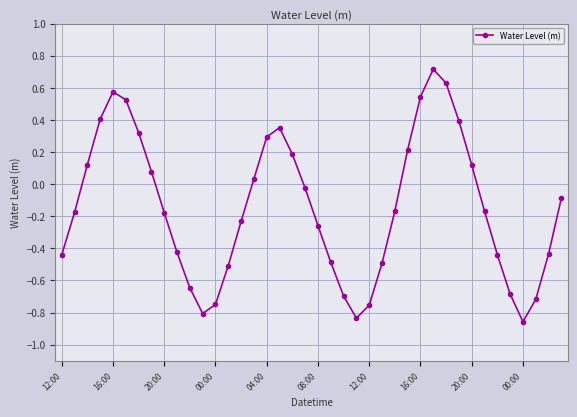

How many interior local valleys (lower than both neighbors) does the data have?

3